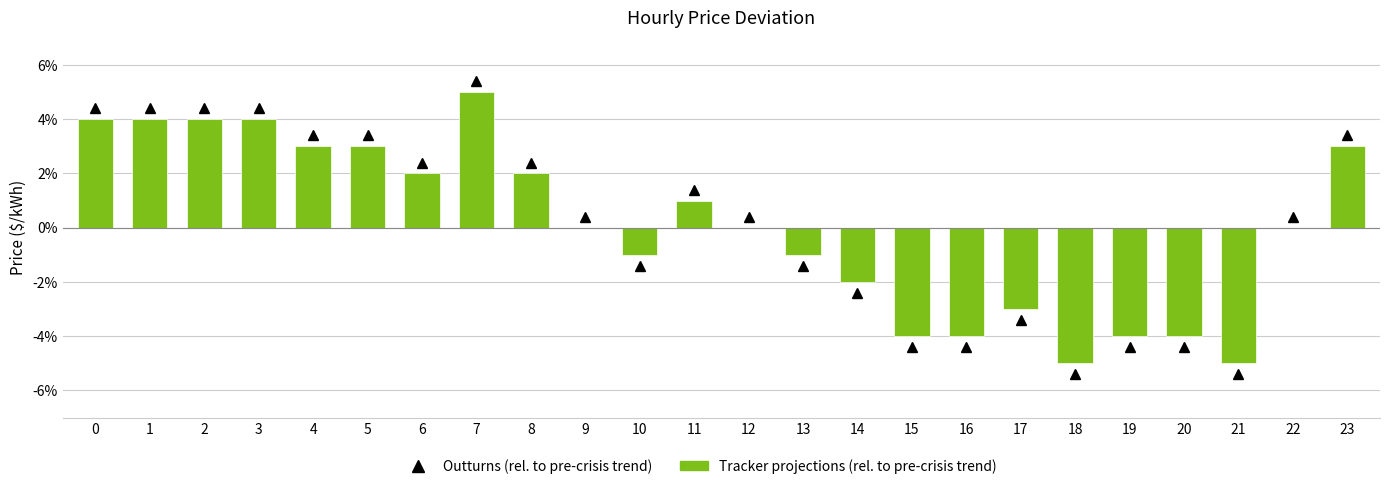

Reading right to left, extract all data points from this chart.

23=0.0	22=0.0	21=-0.1	20=-0.0	19=-0.0	18=-0.1	17=-0.0	16=-0.0	15=-0.0	14=-0.0	13=-0.0	12=0.0	11=0.0	10=-0.0	9=0.0	8=0.0	7=0.1	6=0.0	5=0.0	4=0.0	3=0.0	2=0.0	1=0.0	0=0.0